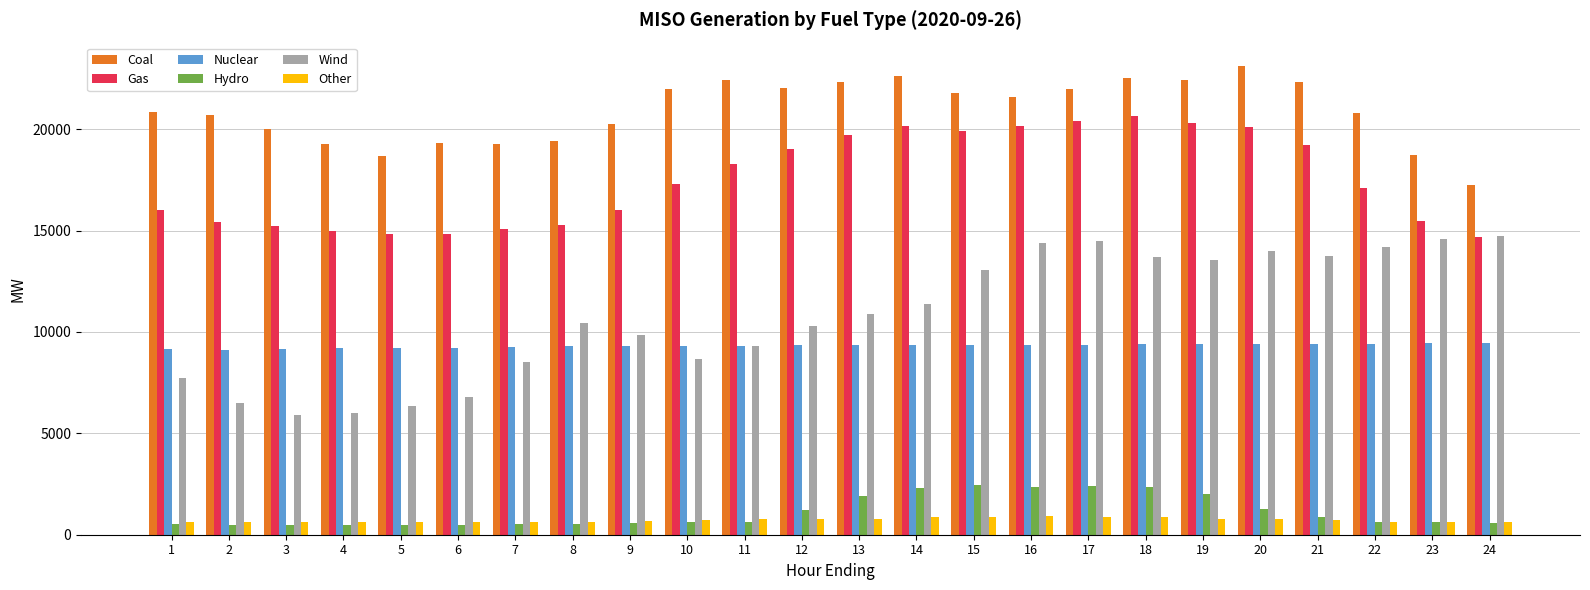

What is the sum of all Gas values?

420188.6